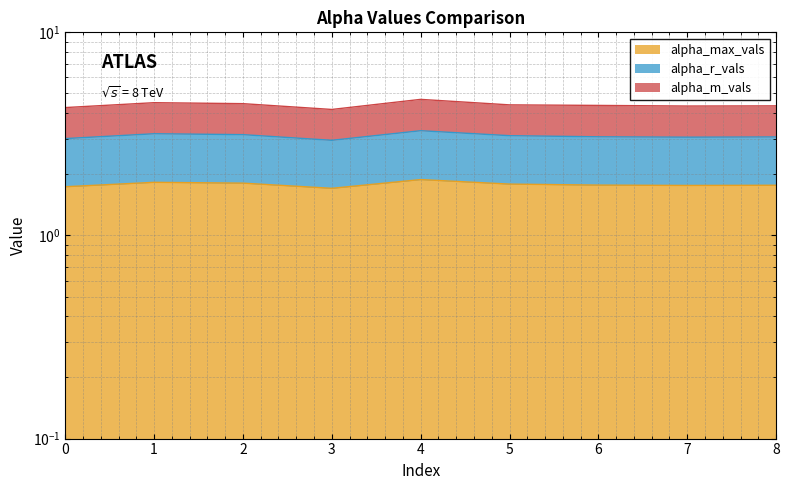

What are all the series names shown in the legend?

alpha_max_vals, alpha_r_vals, alpha_m_vals